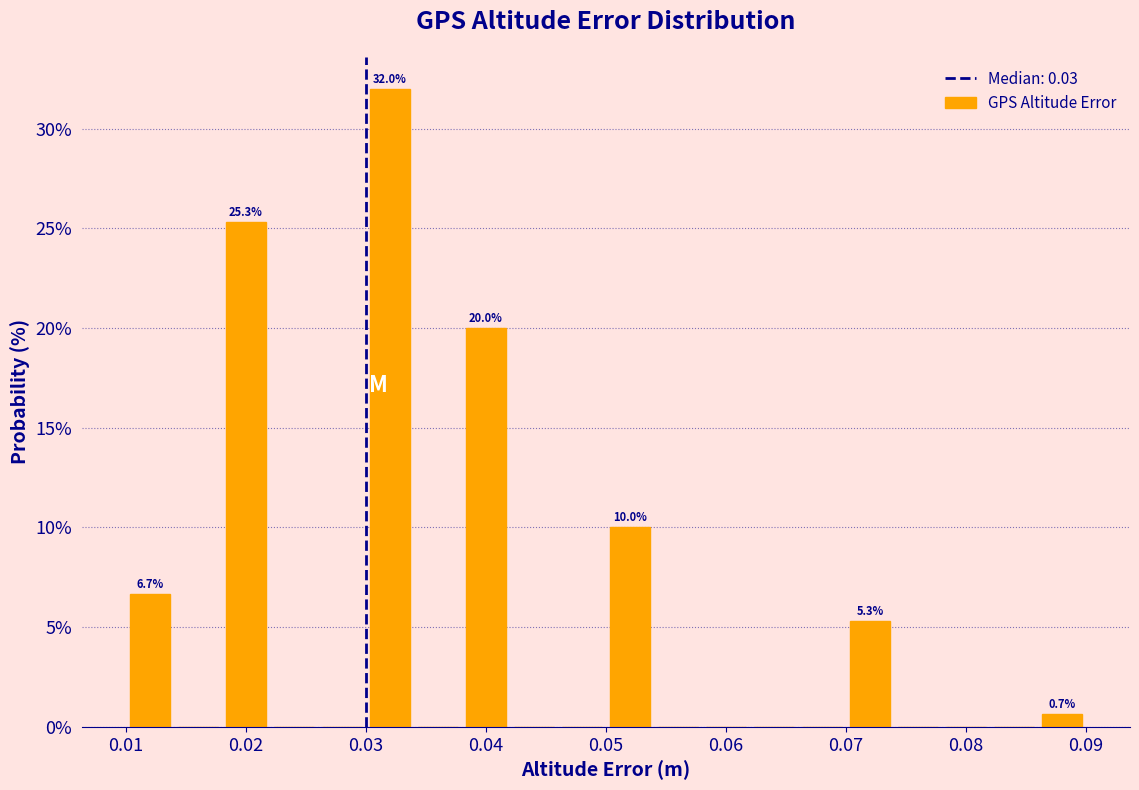

Which range on the x-axis has the tallest bar?

0.030 to 0.034